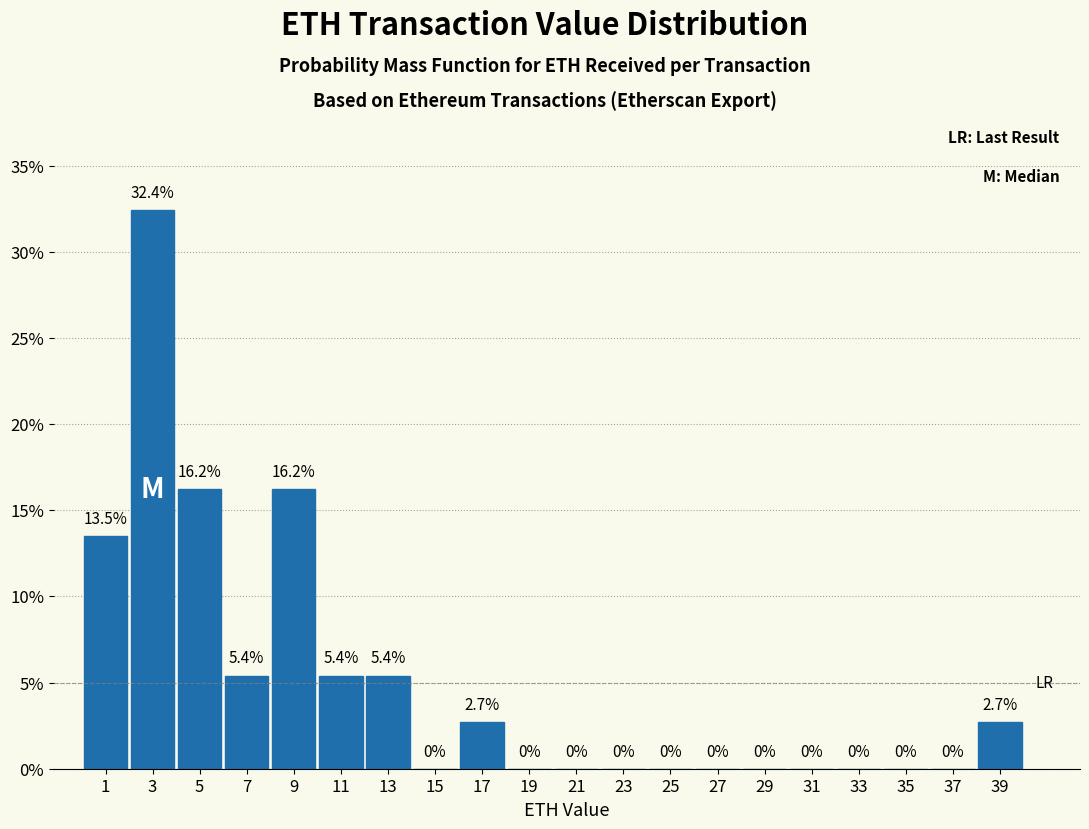

Reading left to right, extract all data points from this chart.

1=13.5	3=32.4	5=16.2	7=5.4	9=16.2	11=5.4	13=5.4	15=0.0	17=2.7	19=0.0	21=0.0	23=0.0	25=0.0	27=0.0	29=0.0	31=0.0	33=0.0	35=0.0	37=0.0	39=2.7